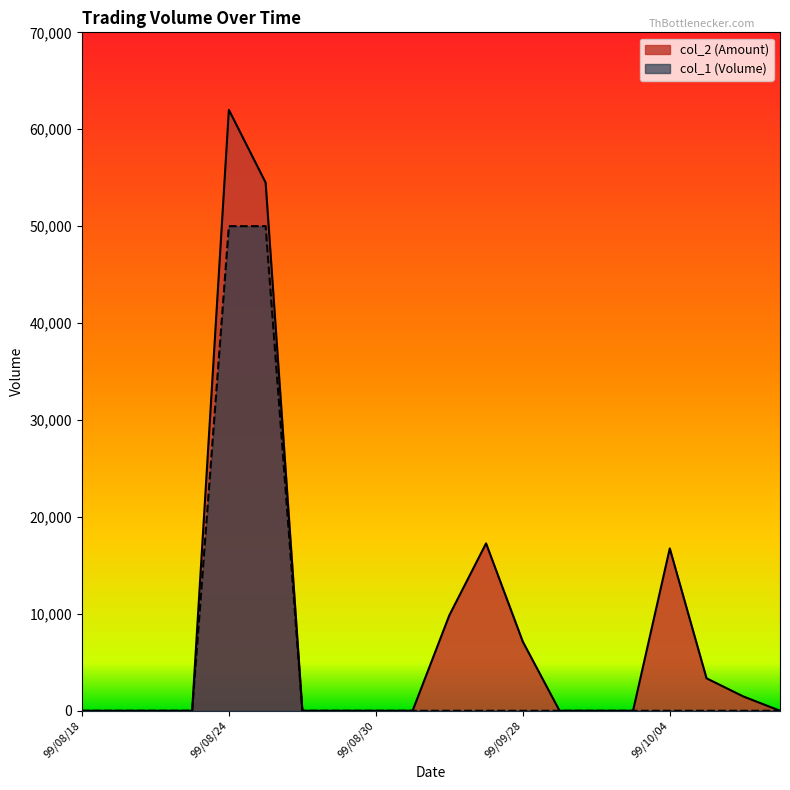

What is the difference between the maximum and minimum values in the col_2 series?

62000